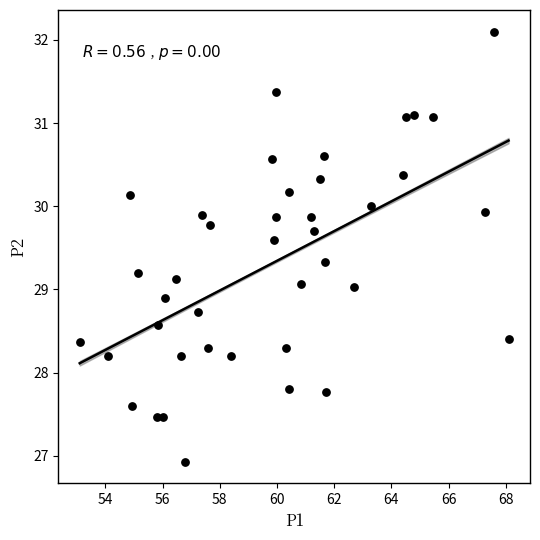

What is the range of Y values (max minus min)?

5.2